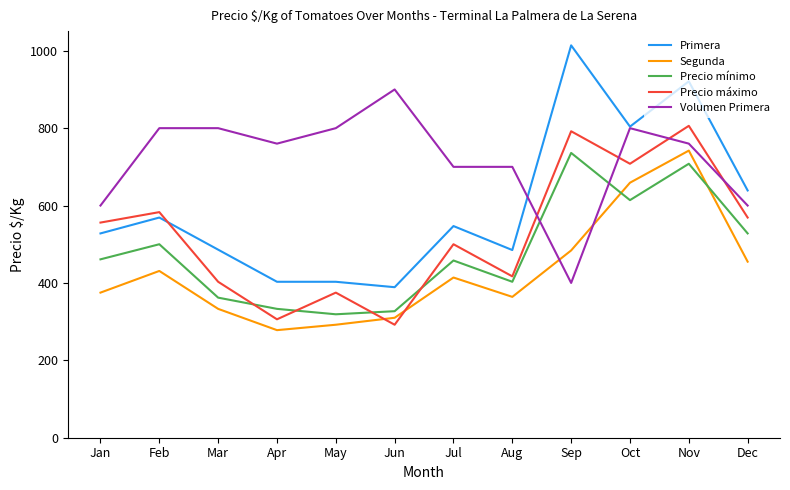

At how many categories does at least one series exceed 455?

12